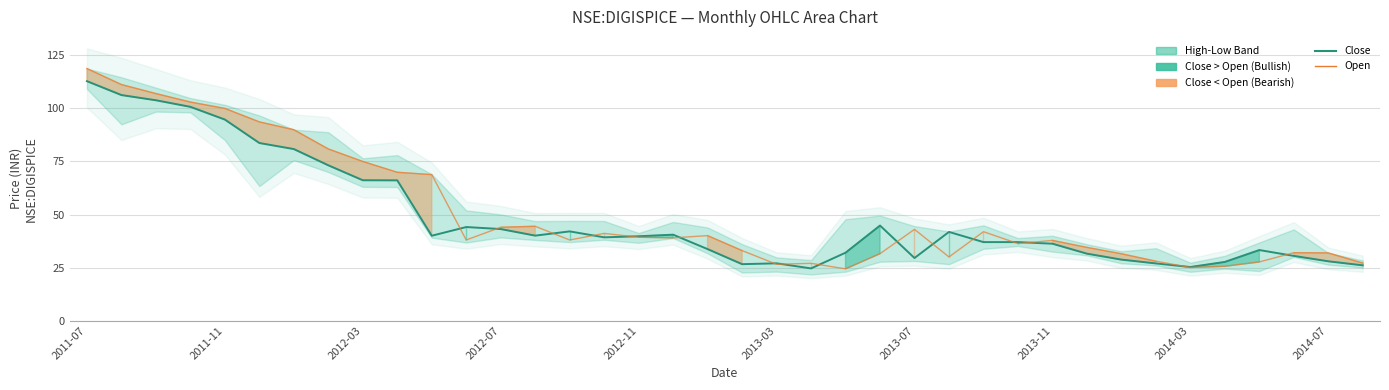

Which series has the largest total across all categories?

open